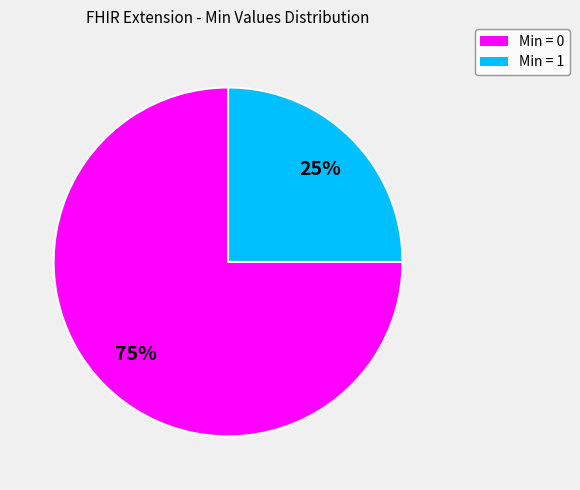

To the nearest percent, what is the difference between the largest and smallest slice percentages?

50%